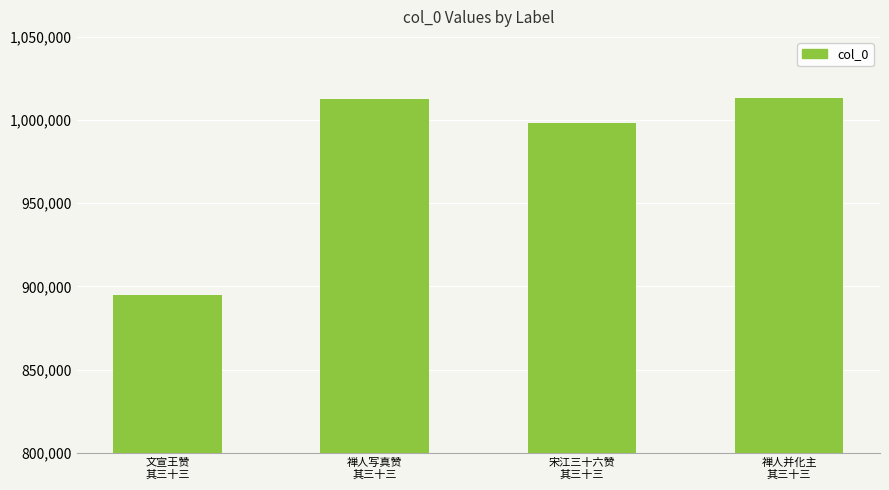

What is the difference between the values at 禅人并化主
其三十三 and 文宣王赞
其三十三?

118526